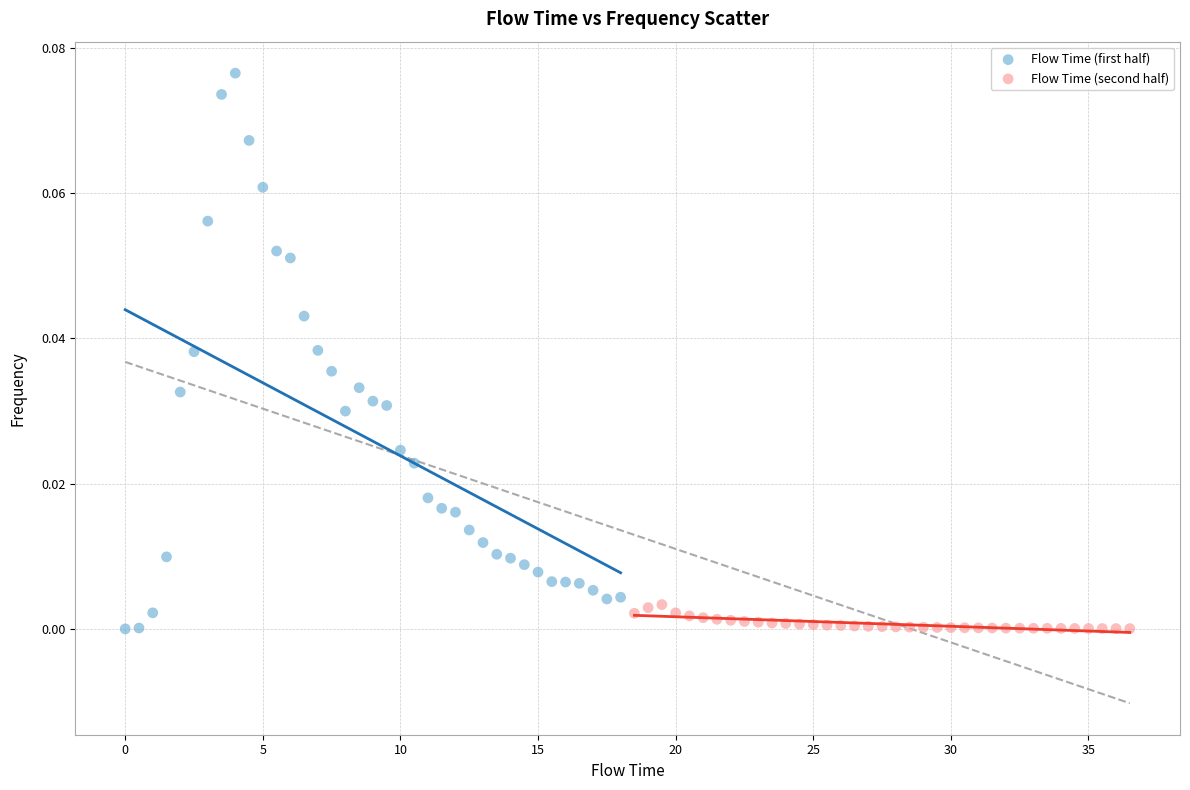

Which series reaches the maximum Y coordinate?

Flow Time (first half)